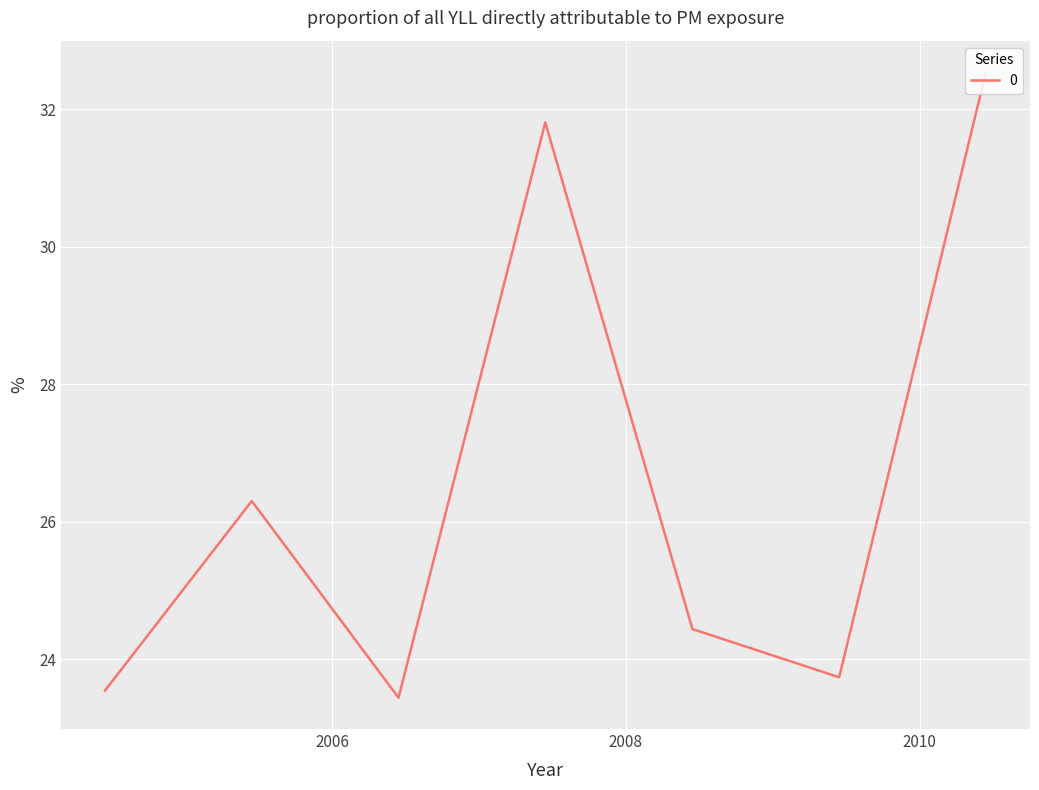

What is the minimum value shown in the chart?

23.4